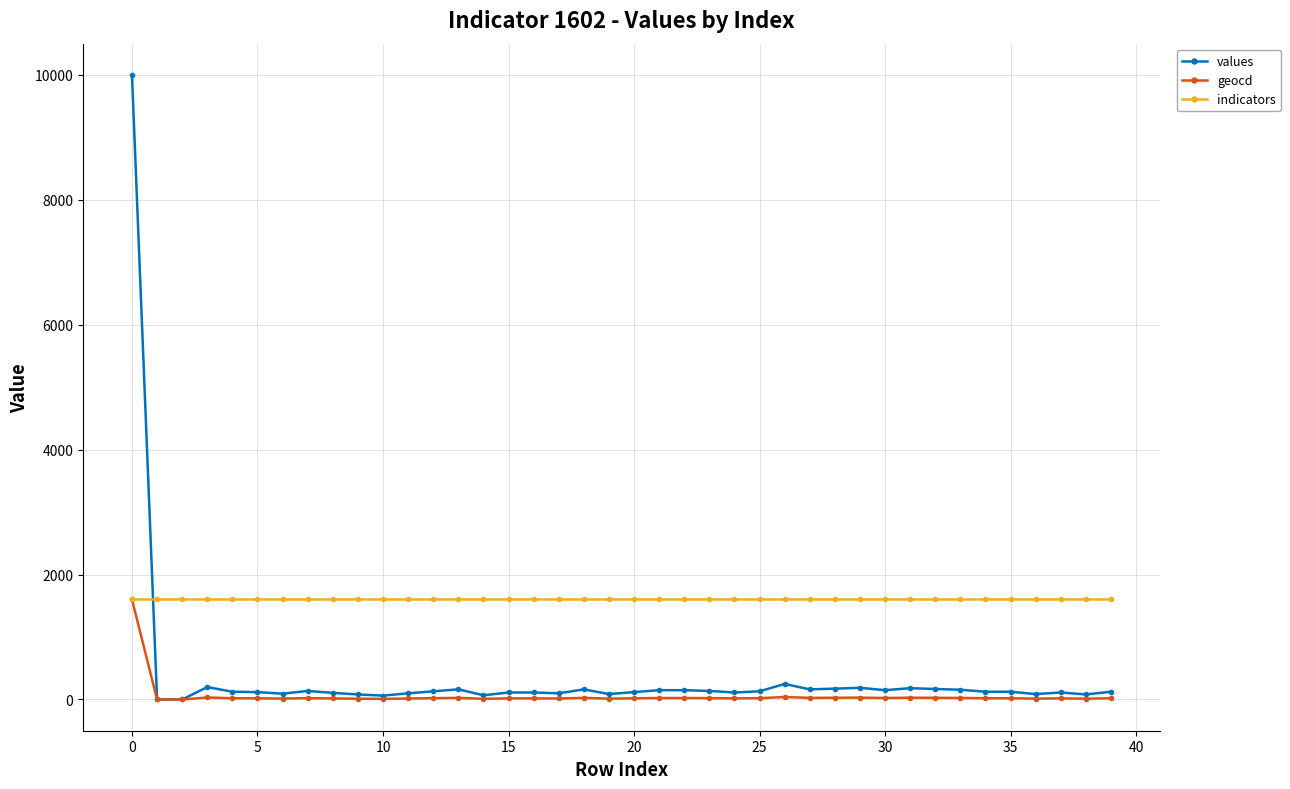

True or false: geocd has more than 1 points higher than both neighbors.

True